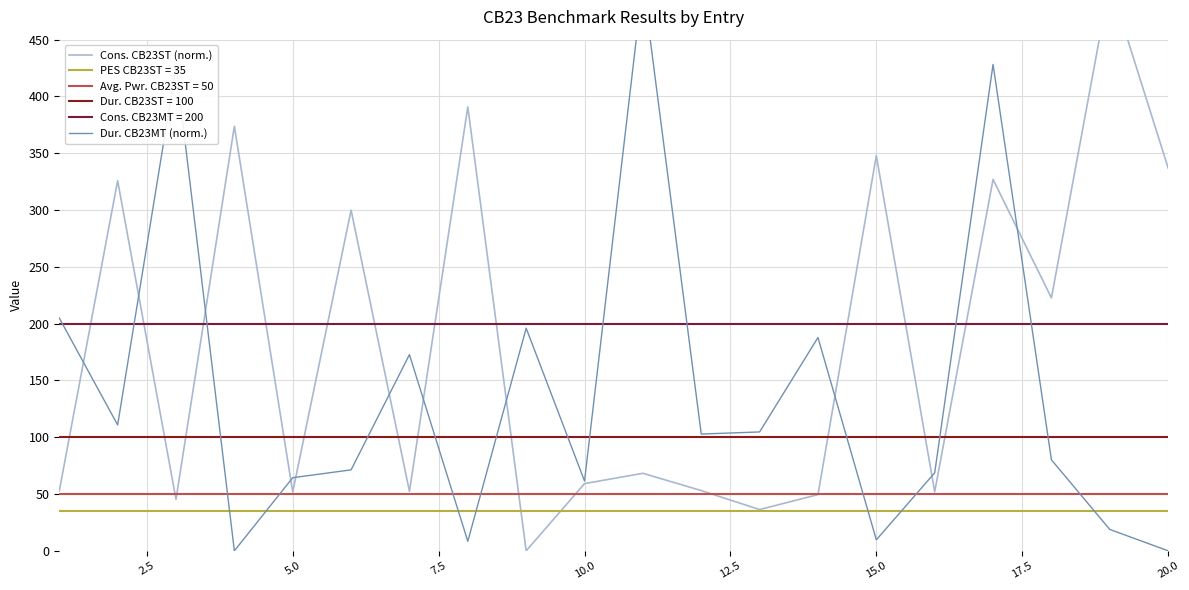

What is the difference between the second highest and second lowest values in the Cons. CB23ST (norm.) series?

354.5